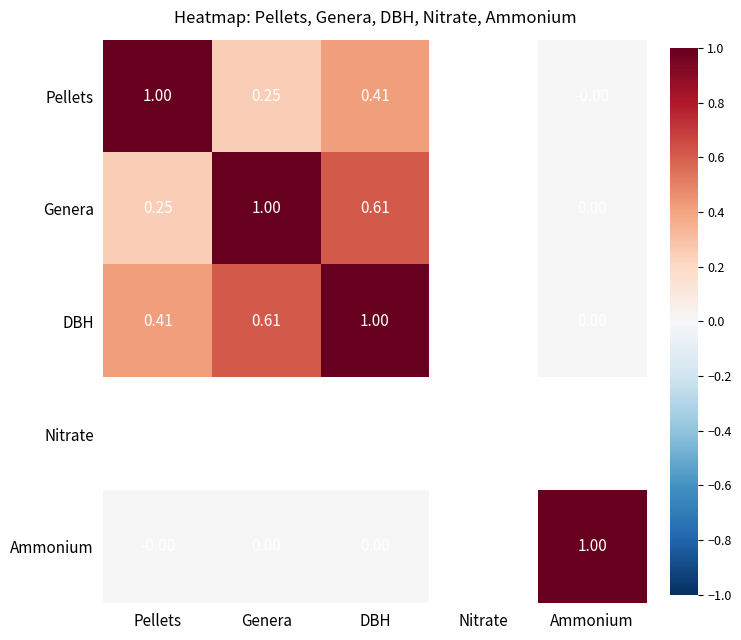

Is the value of Genera at Pellets greater than the value of Pellets at Ammonium?

Yes